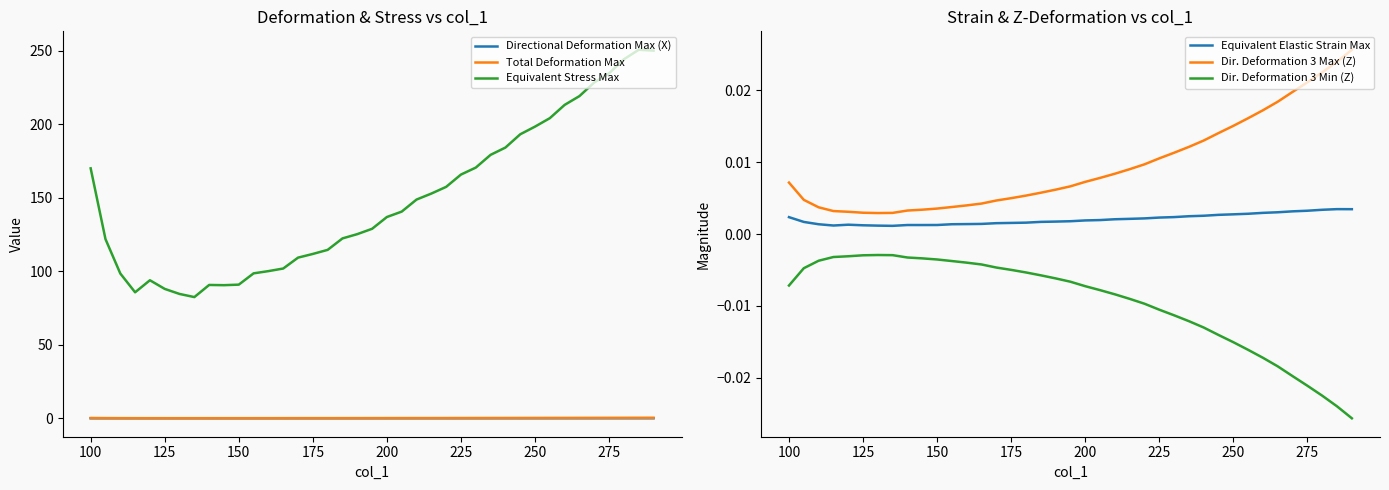

True or false: Dir. Deformation 3 Min (Z) and Dir. Deformation 3 Max (Z) intersect in this chart.

False